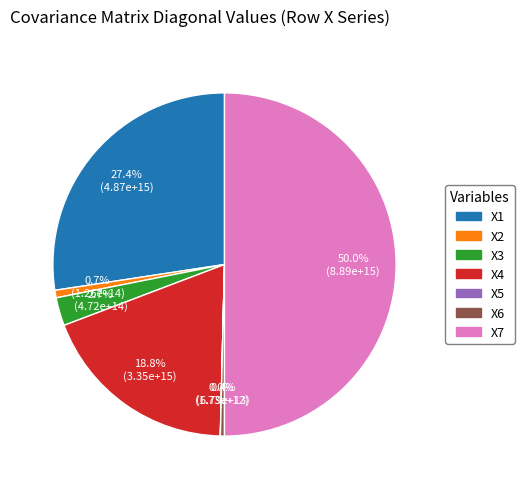

What percentage is the X2 slice, to the nearest percent?

1%